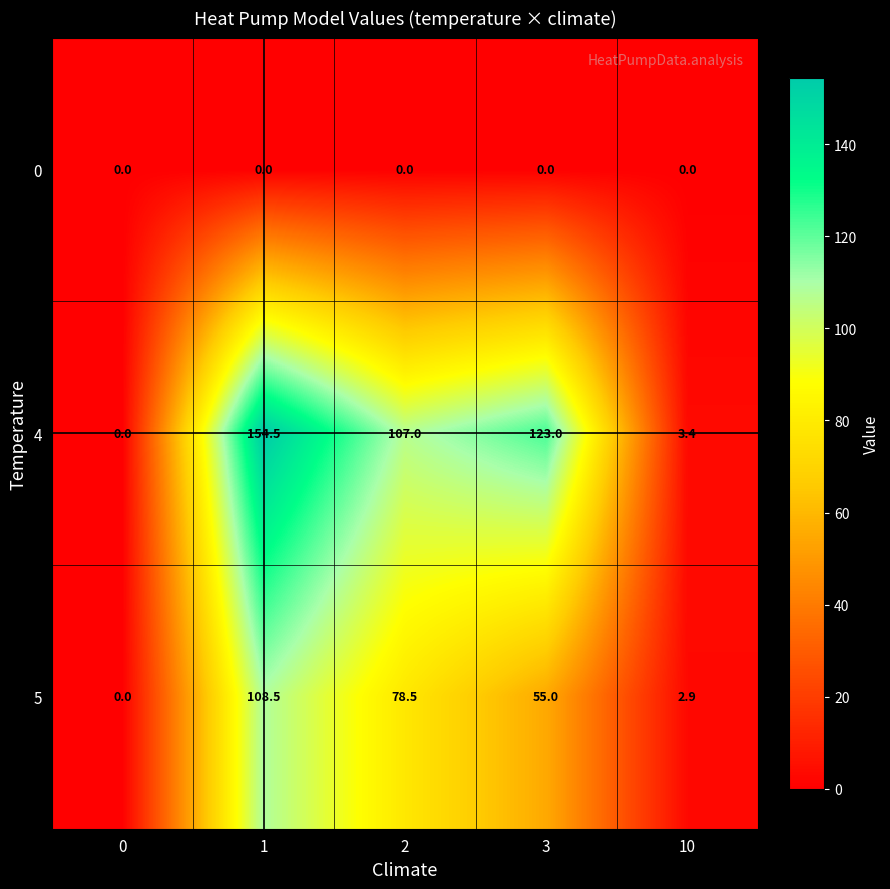

Which series has the widest spread of values?

4